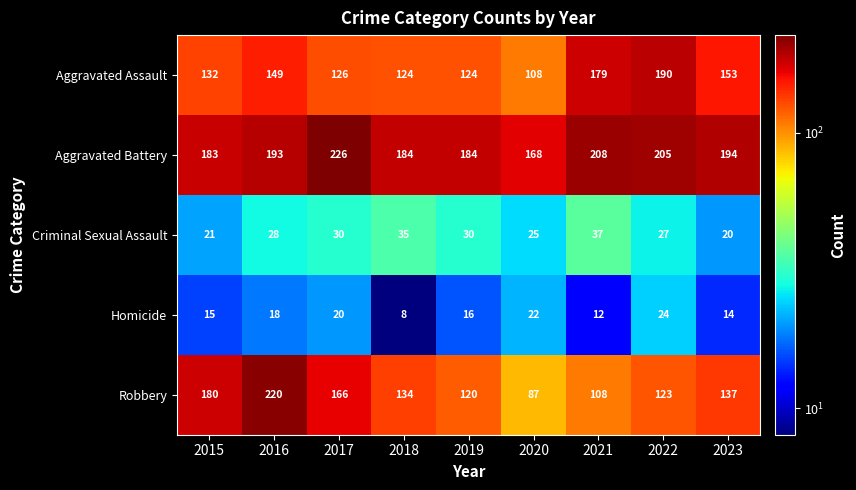

What is the smallest value displayed?

8